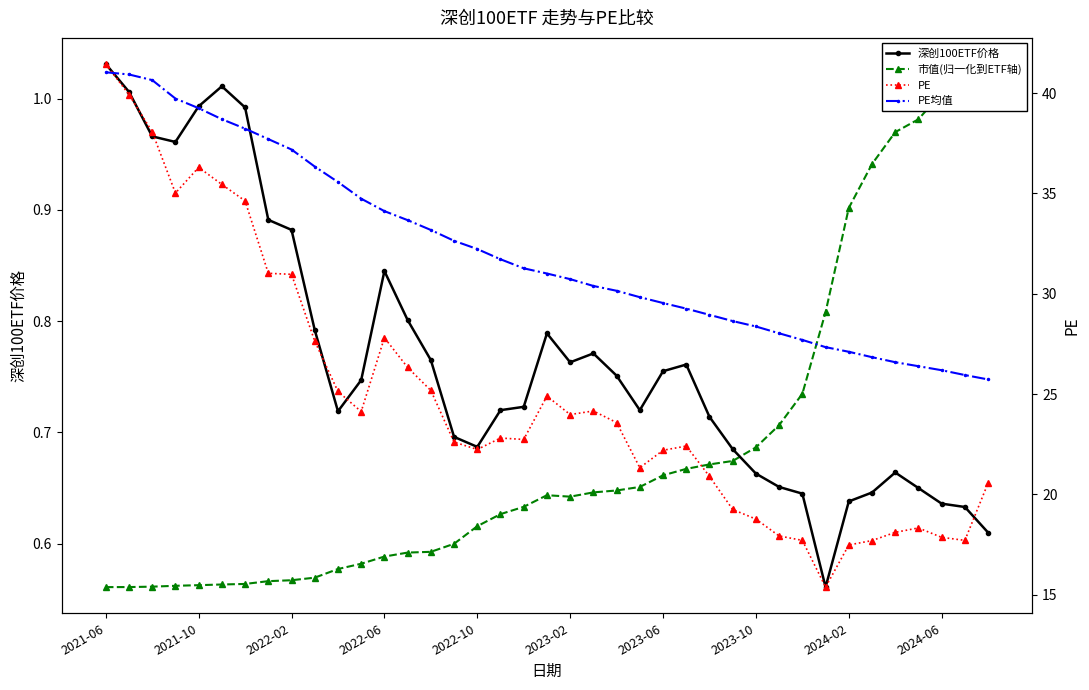

True or false: 市值(归一化到ETF轴) and PE均值 cross at least once.

False